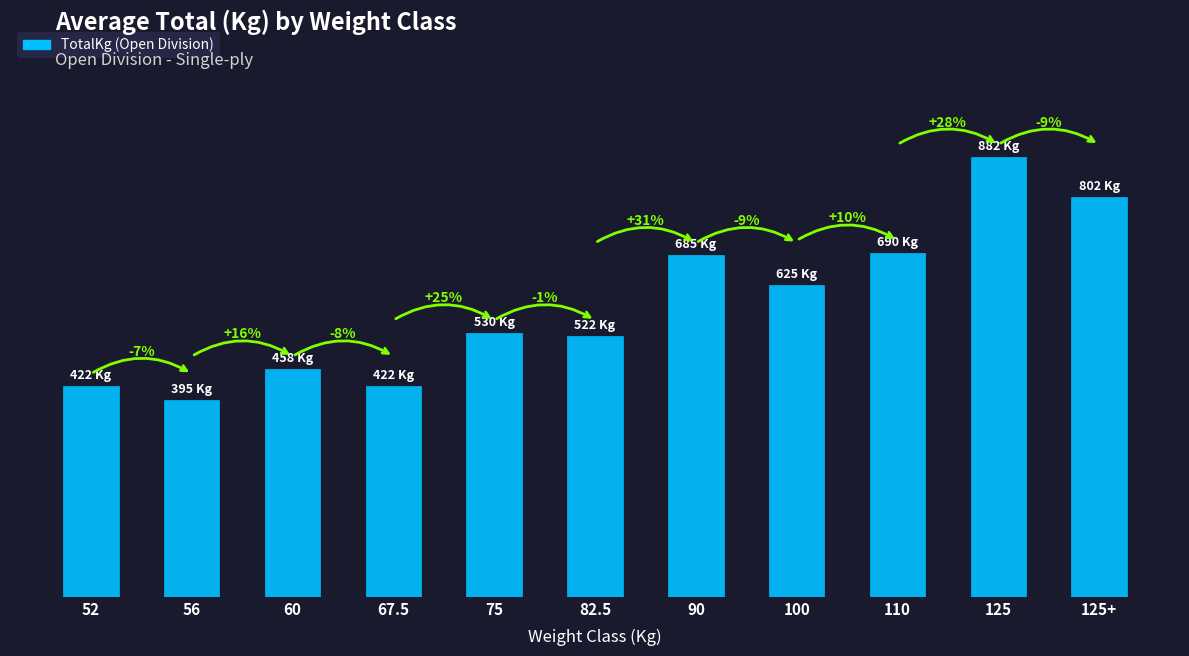

Is it true that the value at 125+ is 464.3?

False